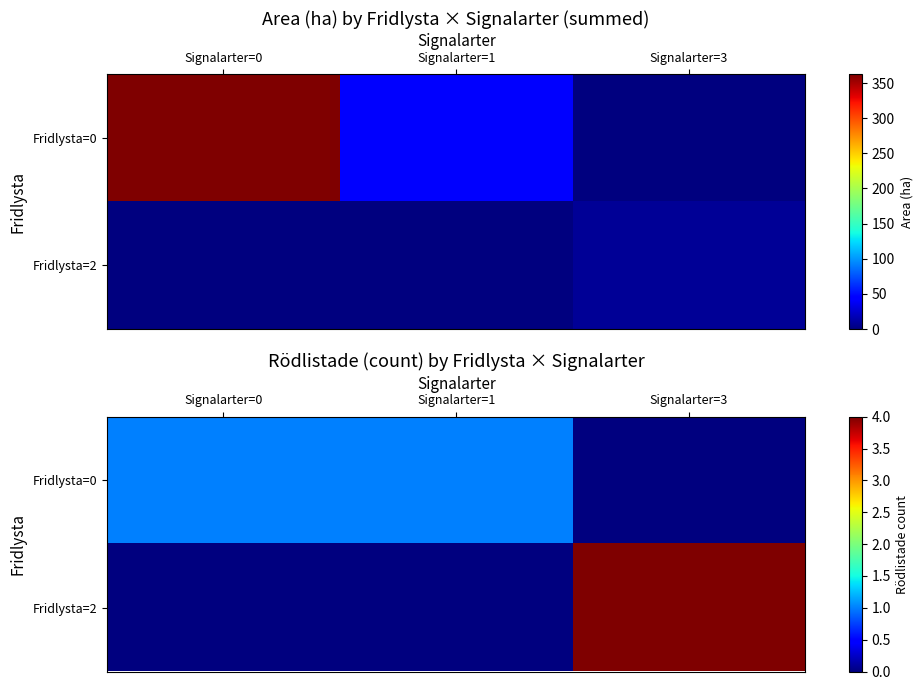

True or false: Fridlysta=2 has a value of 0 at Signalarter=0.

True